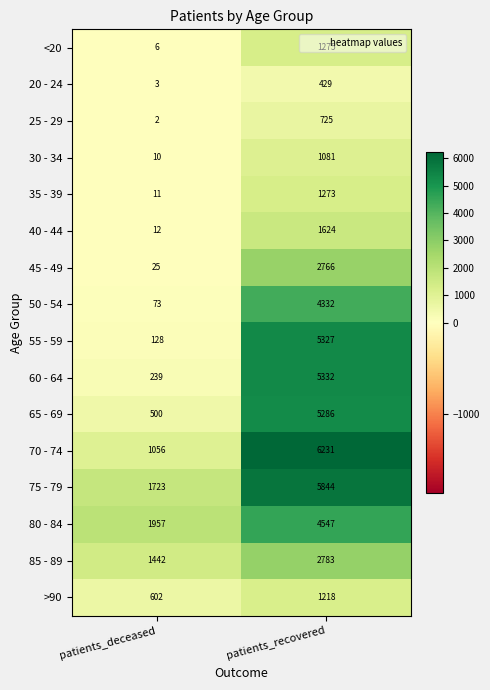

What is the smallest value displayed?

2